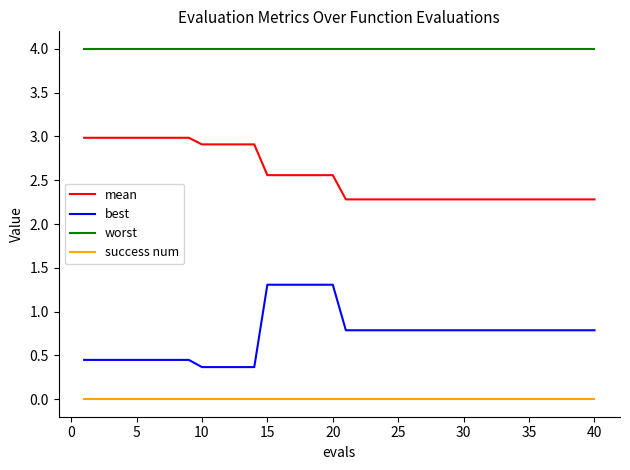

What is the highest value of the worst series?

4.0